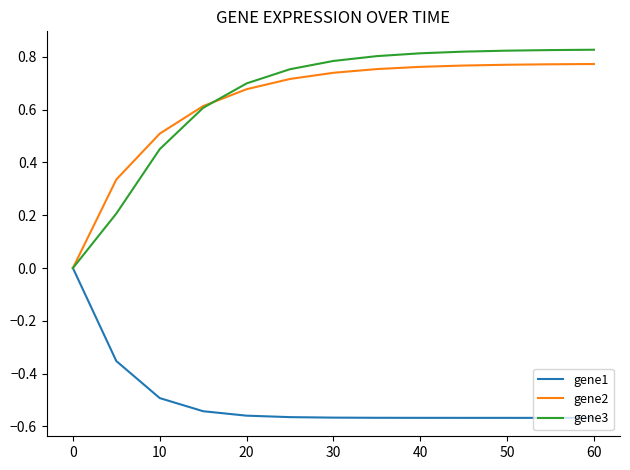

Which series has the largest range (max minus min)?

gene3